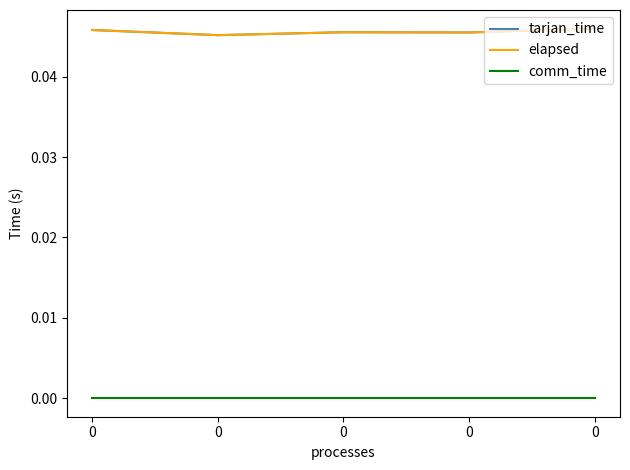

True or false: comm_time and tarjan_time intersect in this chart.

False